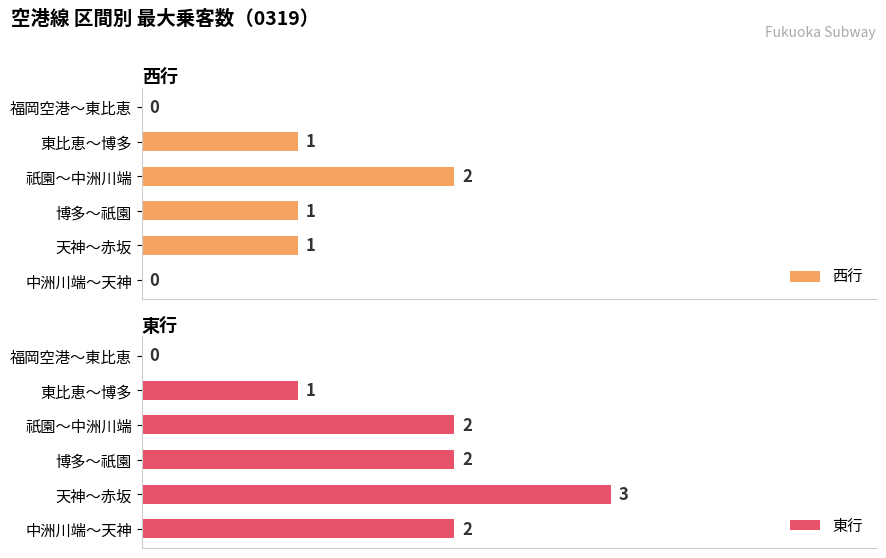

Between 2 and 3, which series saw the biggest shift?

西行